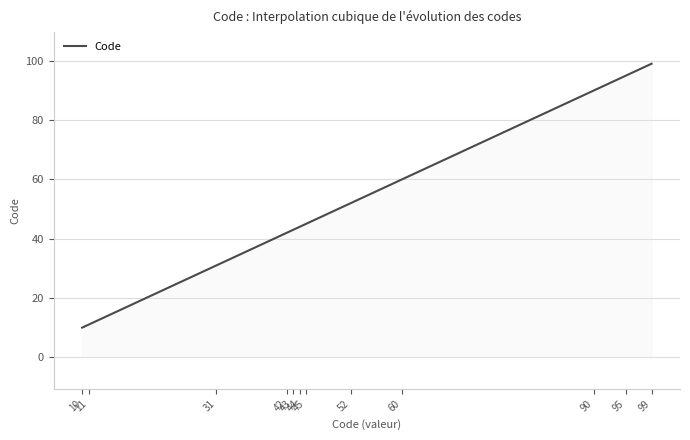

What is the smallest value displayed?

10.0